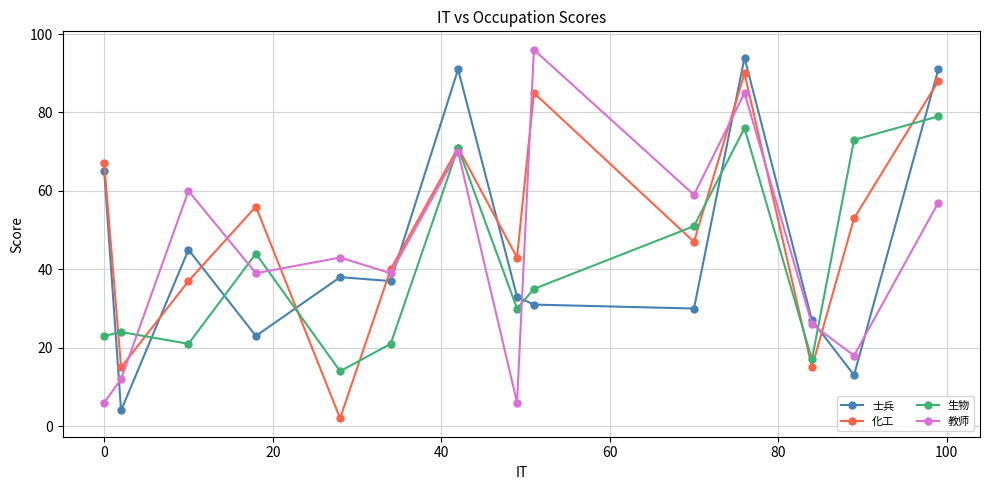

Which series has the largest total across all categories?

化工